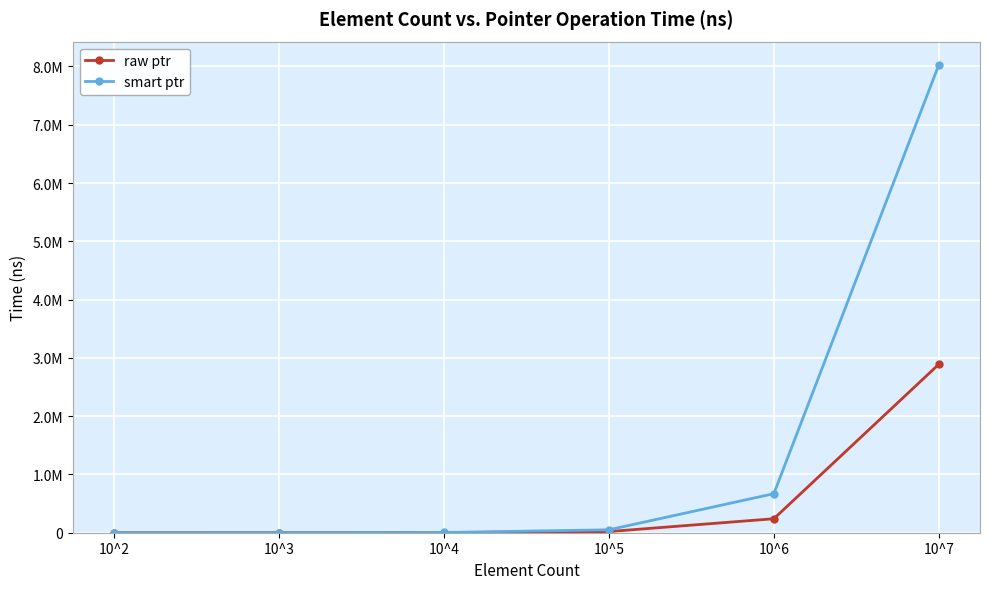

At 10^2, list the series in order from smallest to largest.

raw ptr, smart ptr